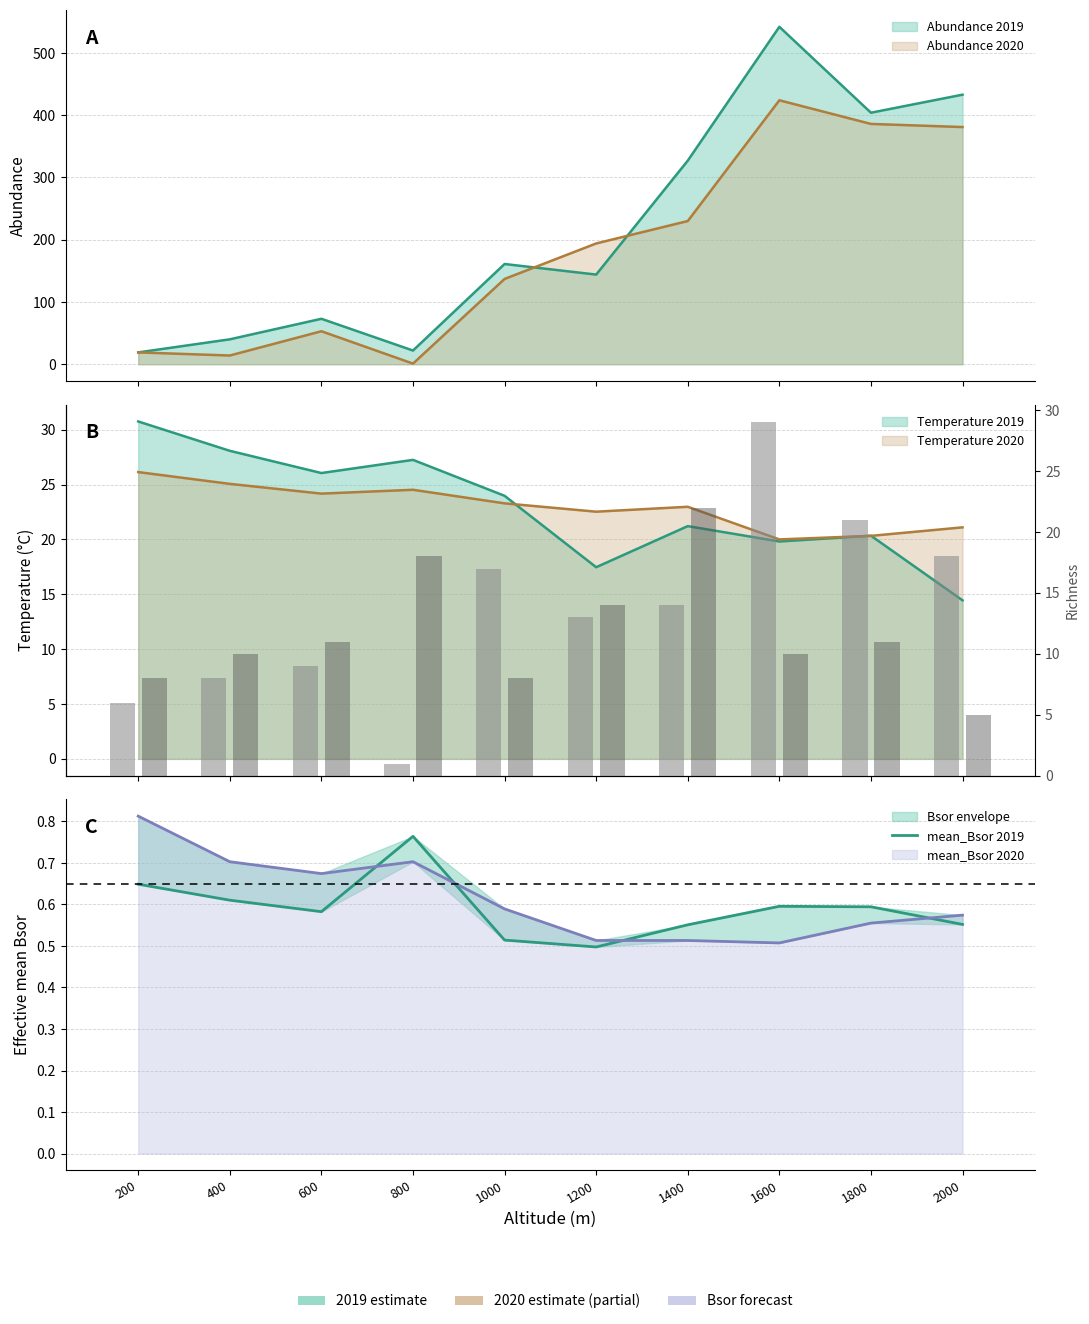

Is the value of Richness 2020 at 1600 greater than the value of Richness 2019 at 200?

Yes